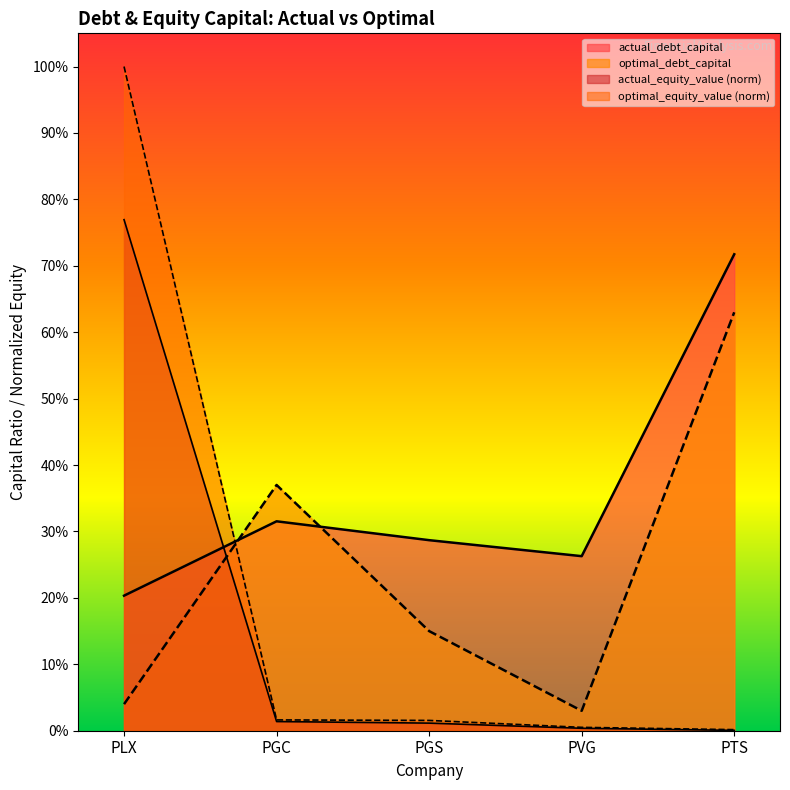

What is the average value of the actual_debt_capital series?

0.4